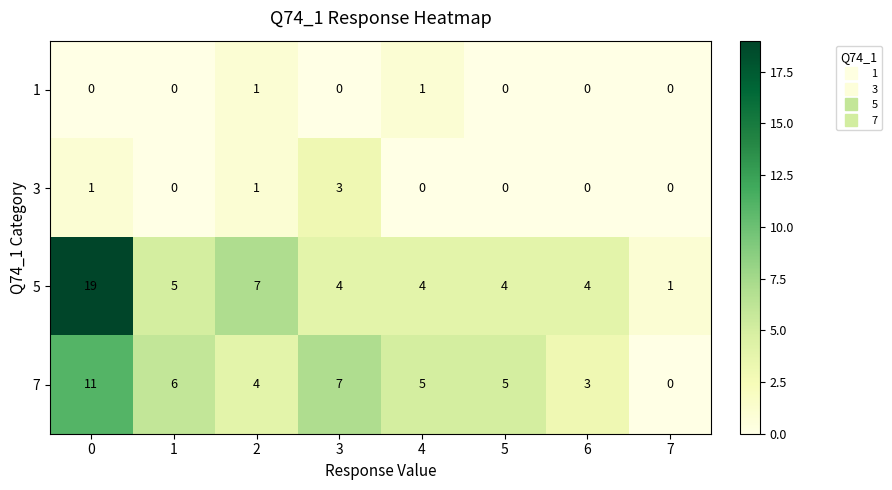

List the series in order of their peak value, lowest first.

1, 3, 7, 5